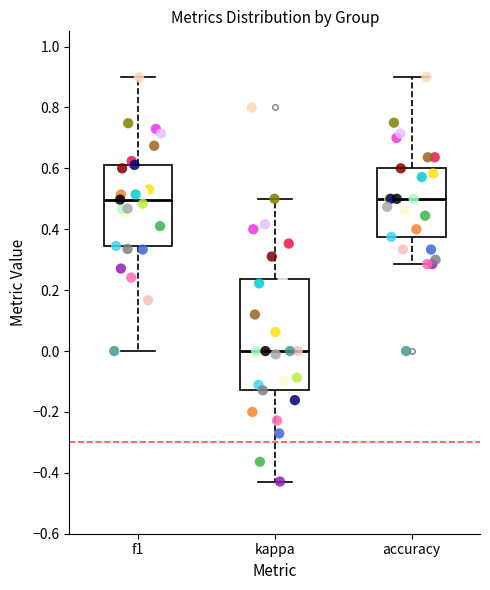

Comparing the boxes themselves (not the whiskers), which one is the tallest?

kappa